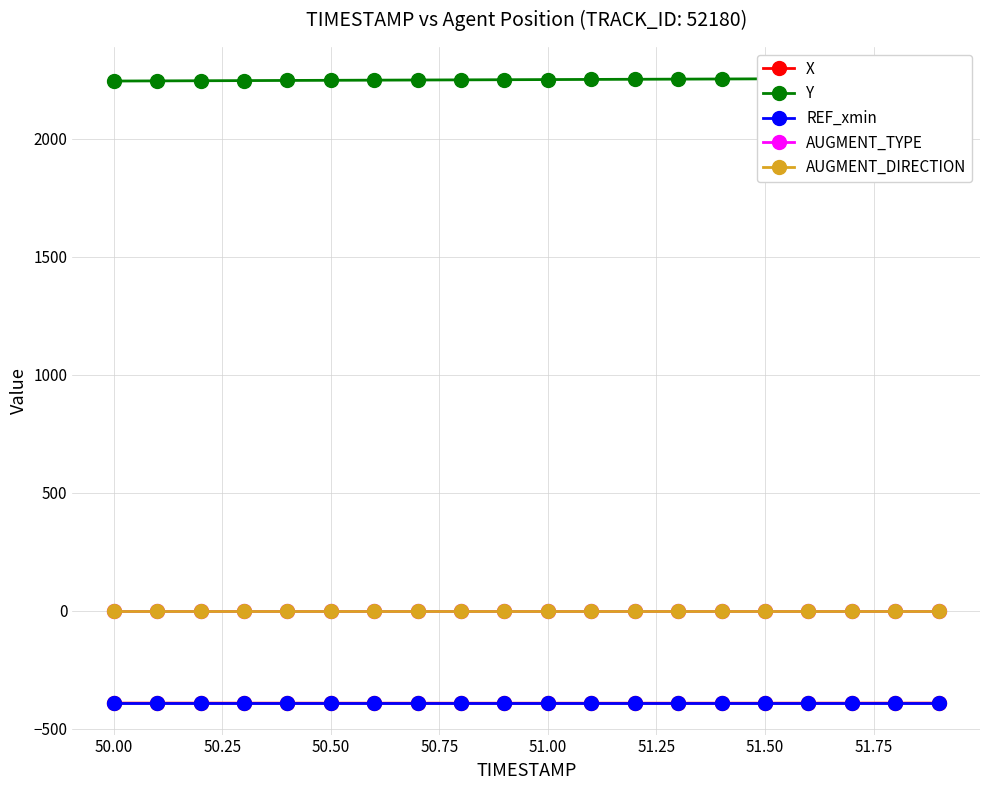

True or false: REF_xmin and Y cross at least once.

False